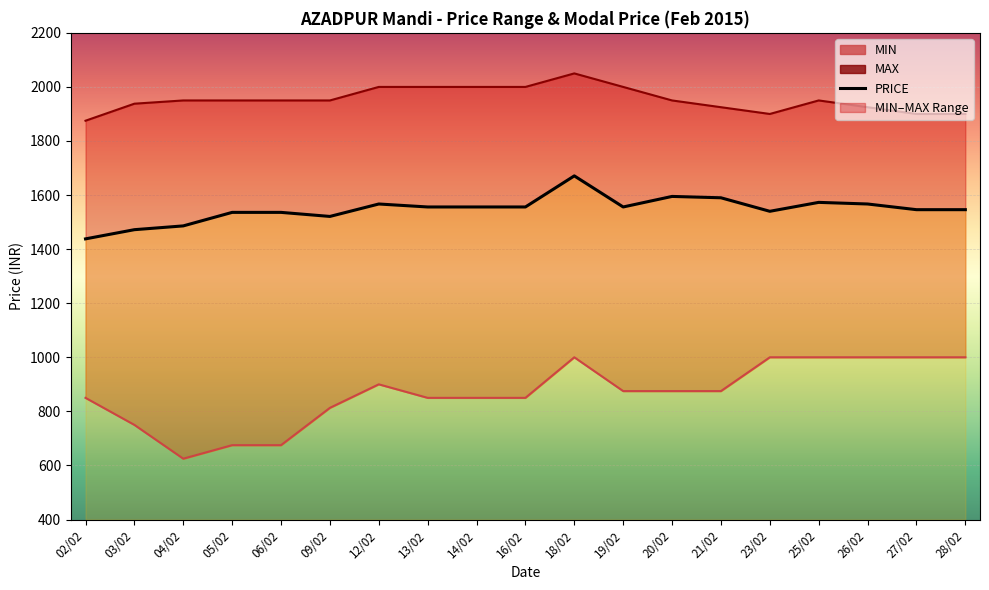

How many data points in PRICE are less than 1556?

9